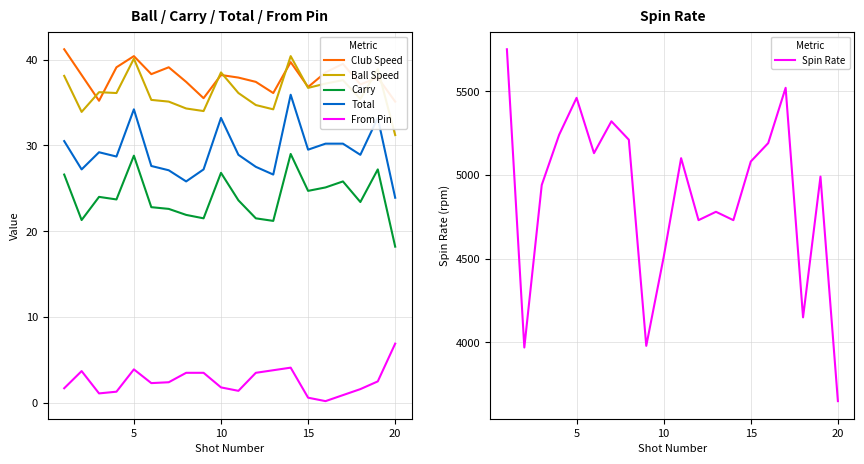

True or false: Carry and Total intersect in this chart.

False